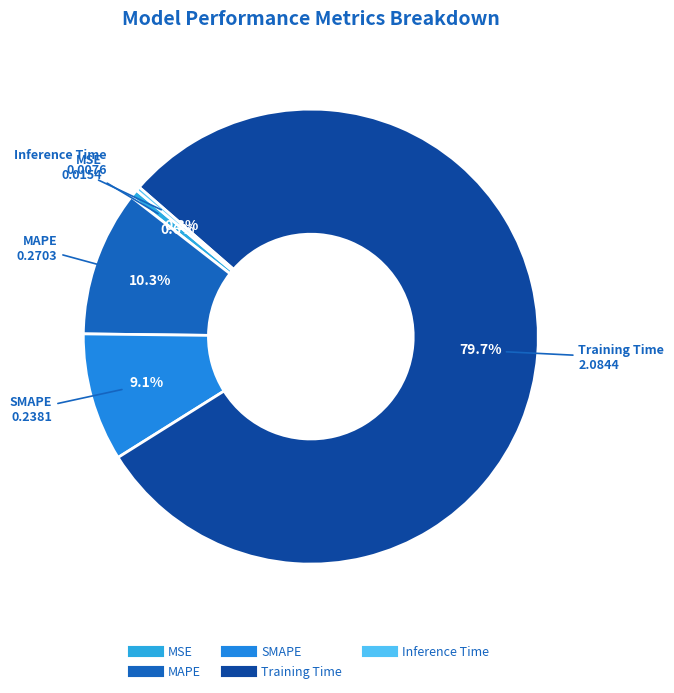

Combined, what portion of the pie is Training Time and SMAPE?

88.8%